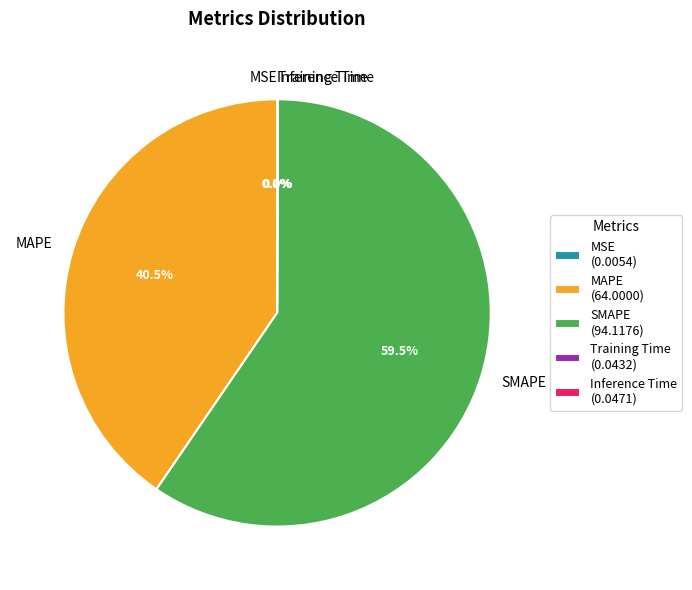

Is there any slice that represents more than half of the pie?

Yes